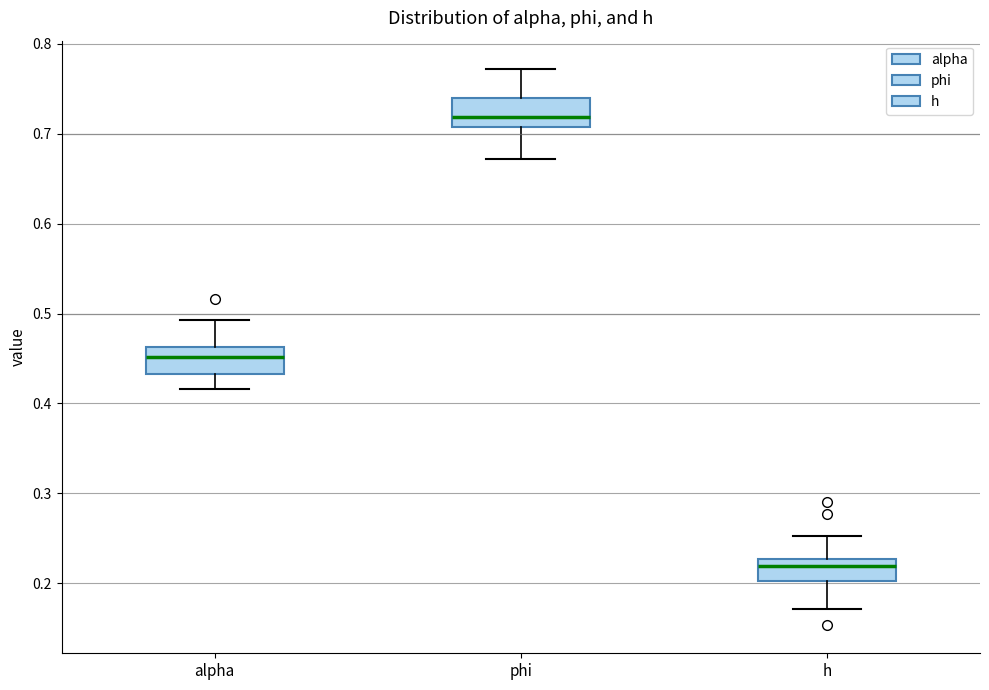

Where does the lower whisker of the box for h end on the y-axis? The values are not printed on the chart, so give them approximately, as read against the axis.

0.17